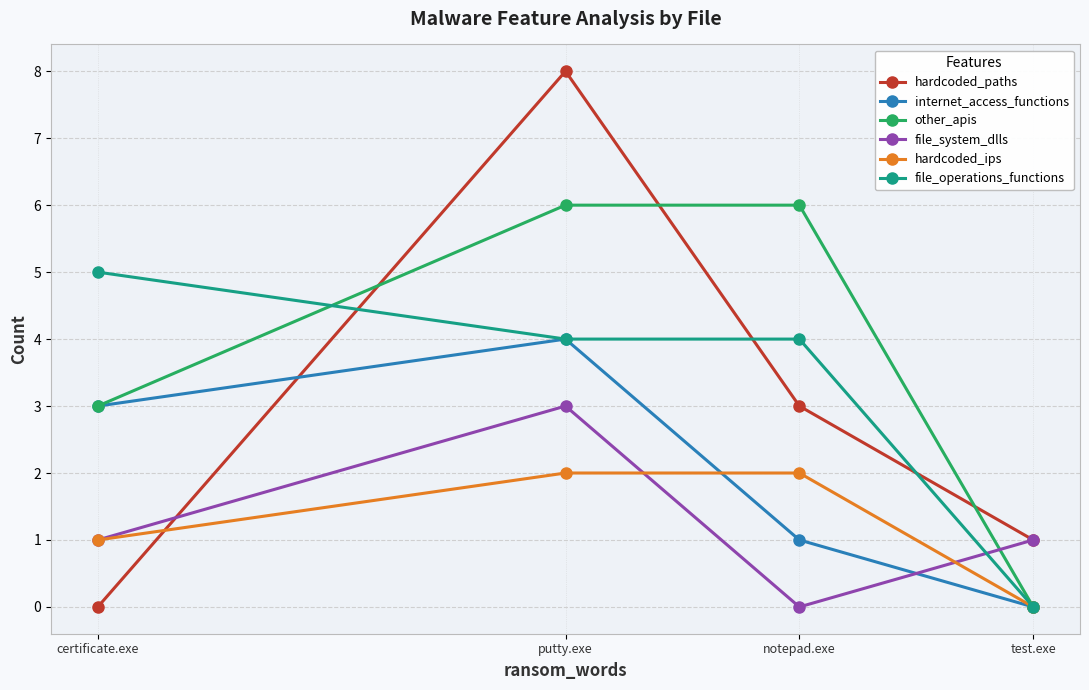

The value of other_apis at certificate.exe is 5. True or false?

False